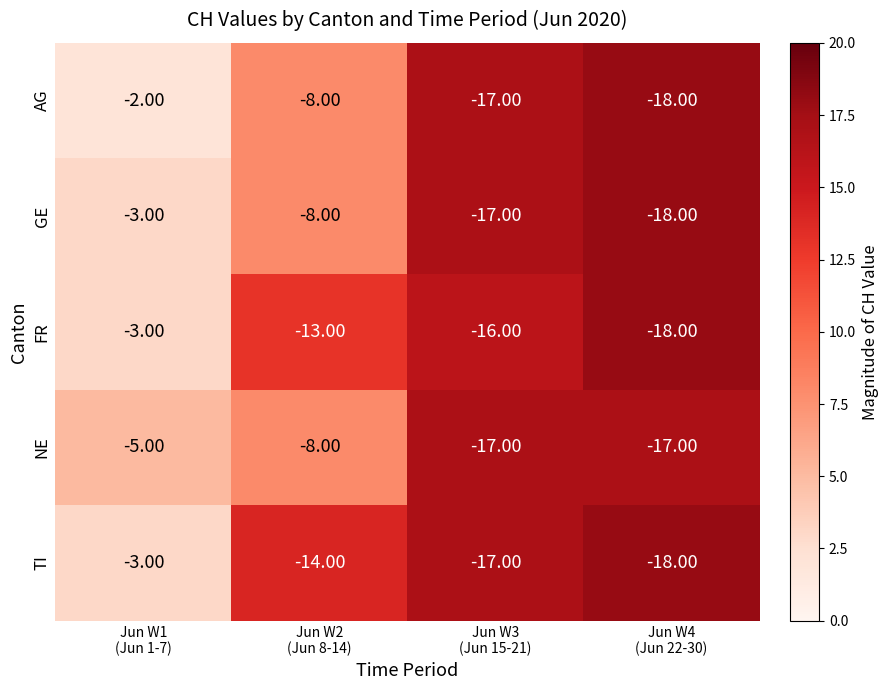

Which series has the widest spread of values?

AG